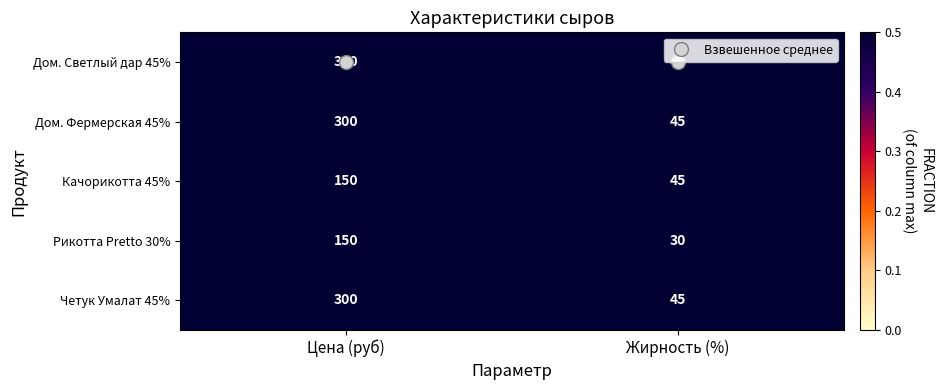

What is the difference between the maximum and minimum values in the Дом. Светлый дар 45% series?

255